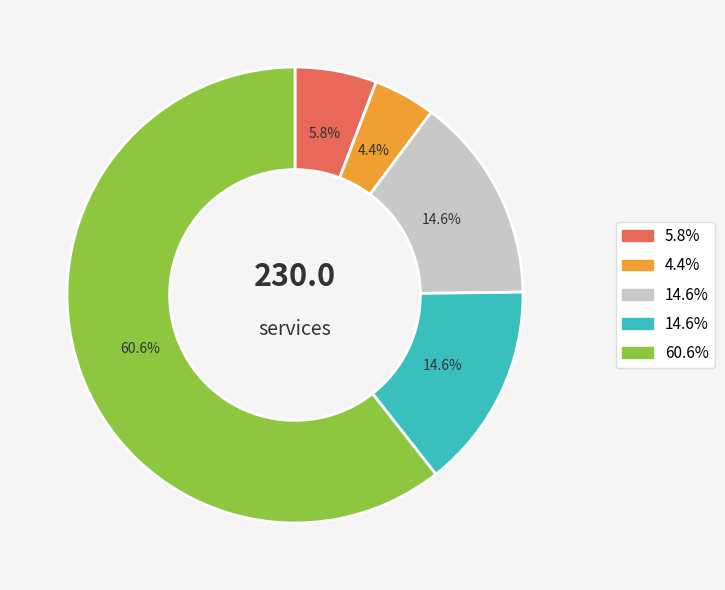

How many segments does this pie chart have?

5